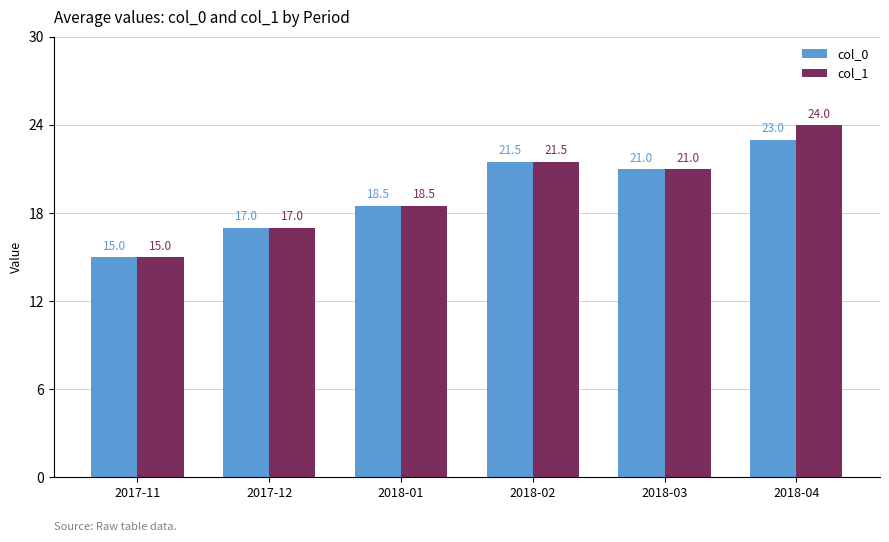

List the series in order of their overall mean, lowest first.

col_0, col_1